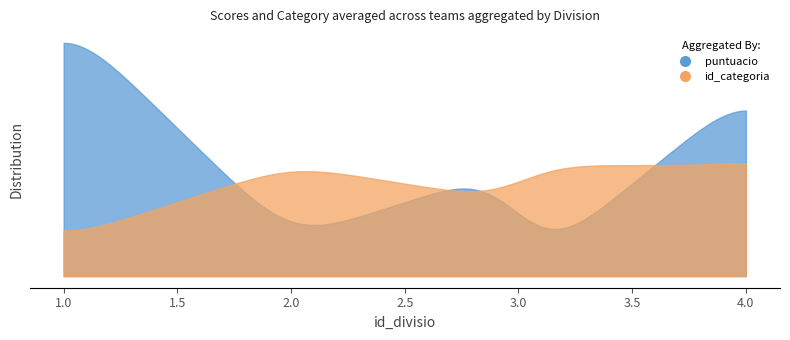

What is the greatest value displayed?

7